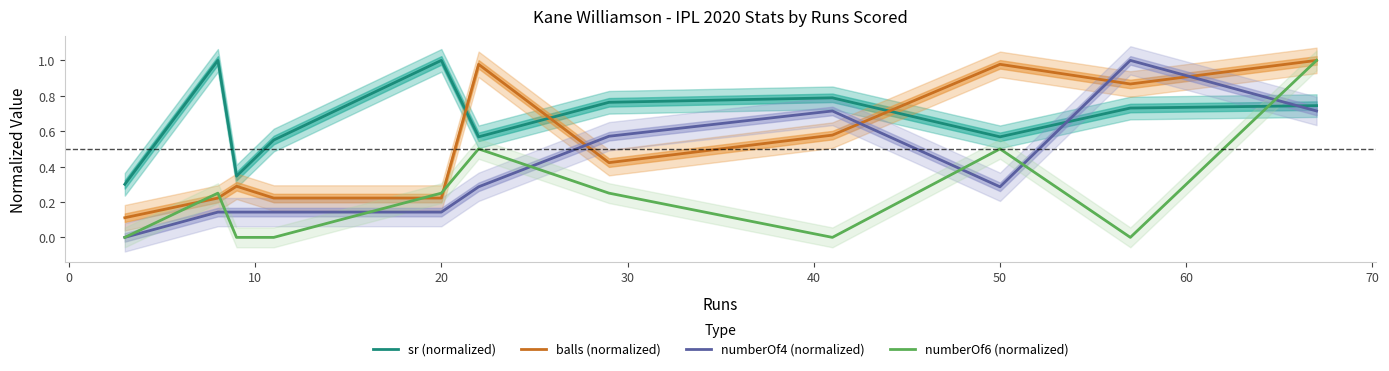

List the series in order of their overall mean, lowest first.

numberOf6 (normalized), numberOf4 (normalized), balls (normalized), sr (normalized)